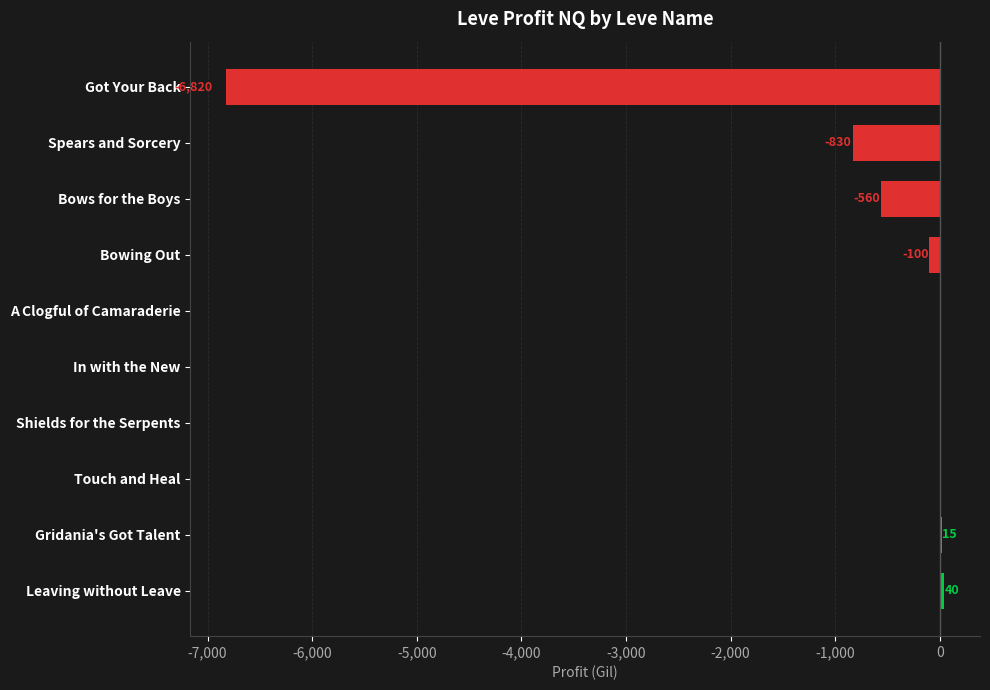

What is the maximum value shown in the chart?

40.0